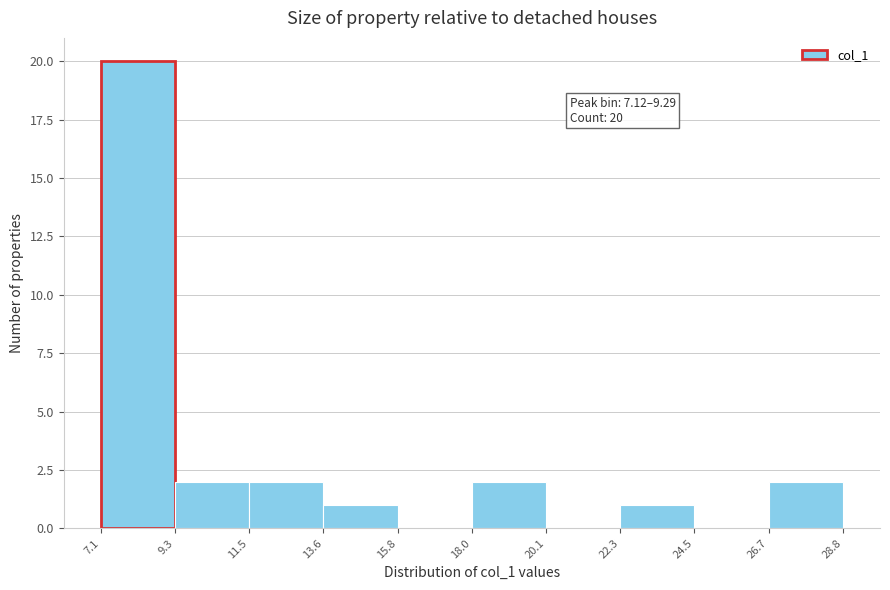

Which range on the x-axis has the tallest bar?

7.1 to 9.3